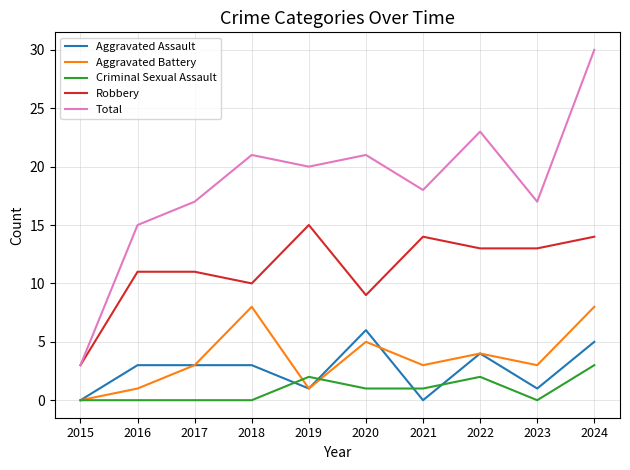

Count the number of data series in this chart.

5